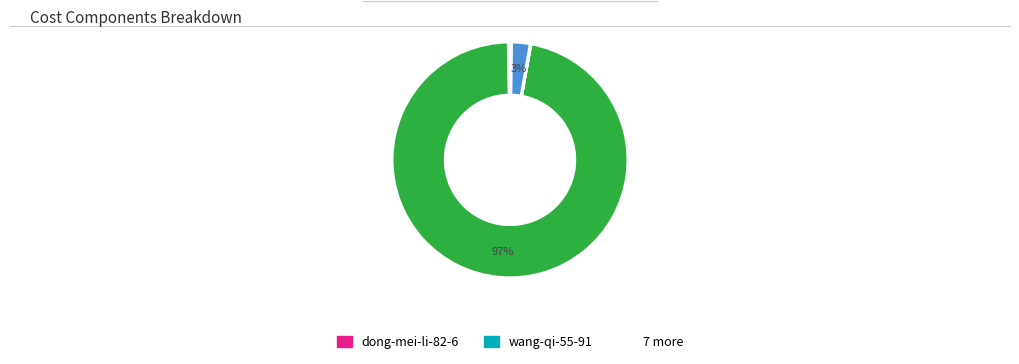

Is there a majority slice in this chart?

Yes